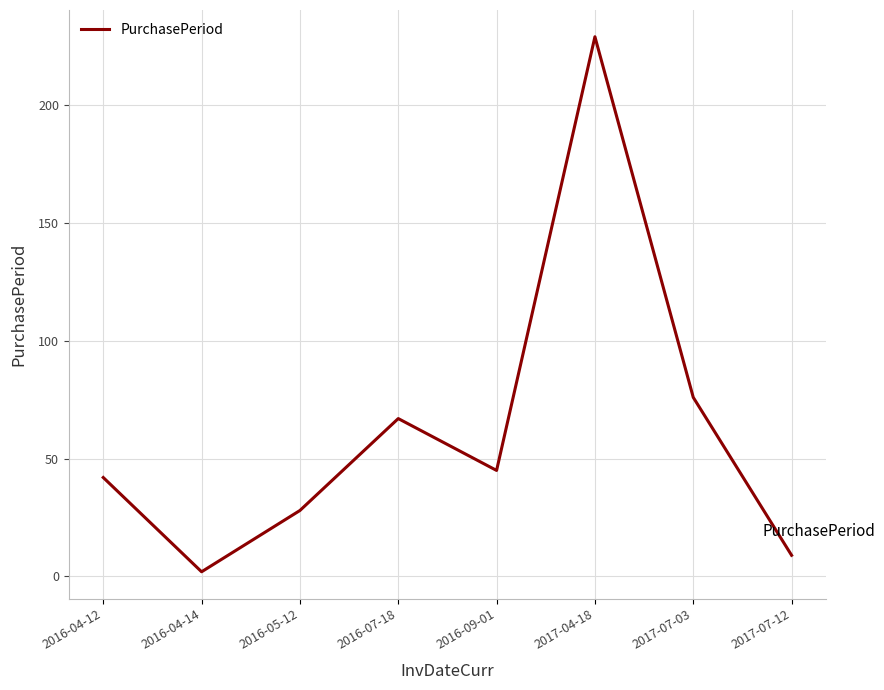

Reading left to right, list all the values displayed in this chart.

42	2	28	67	45	229	76	9